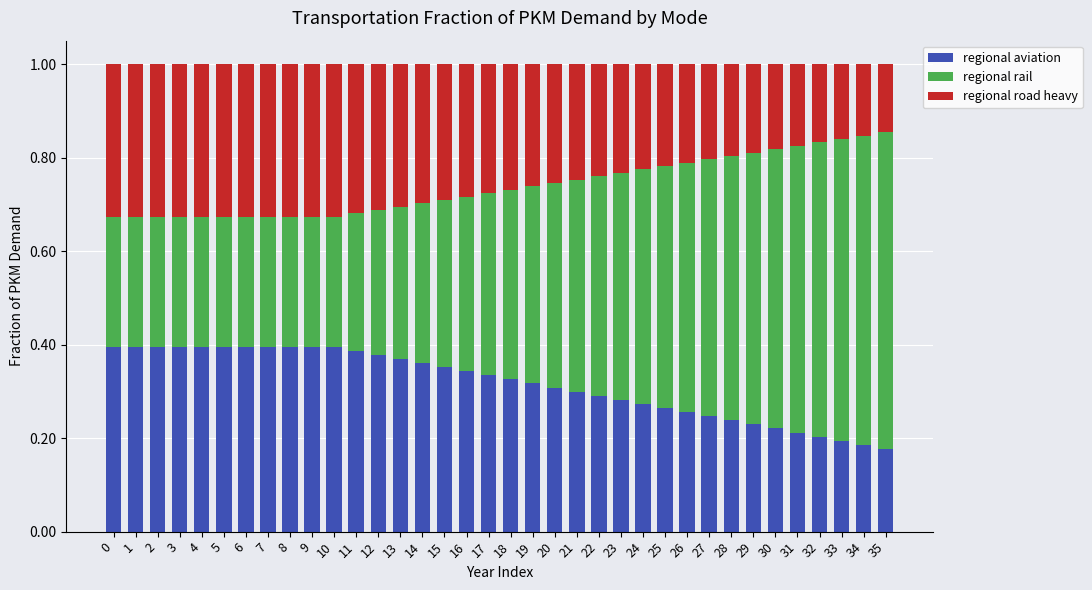

The value of regional aviation at 11 is 0.1. True or false?

False